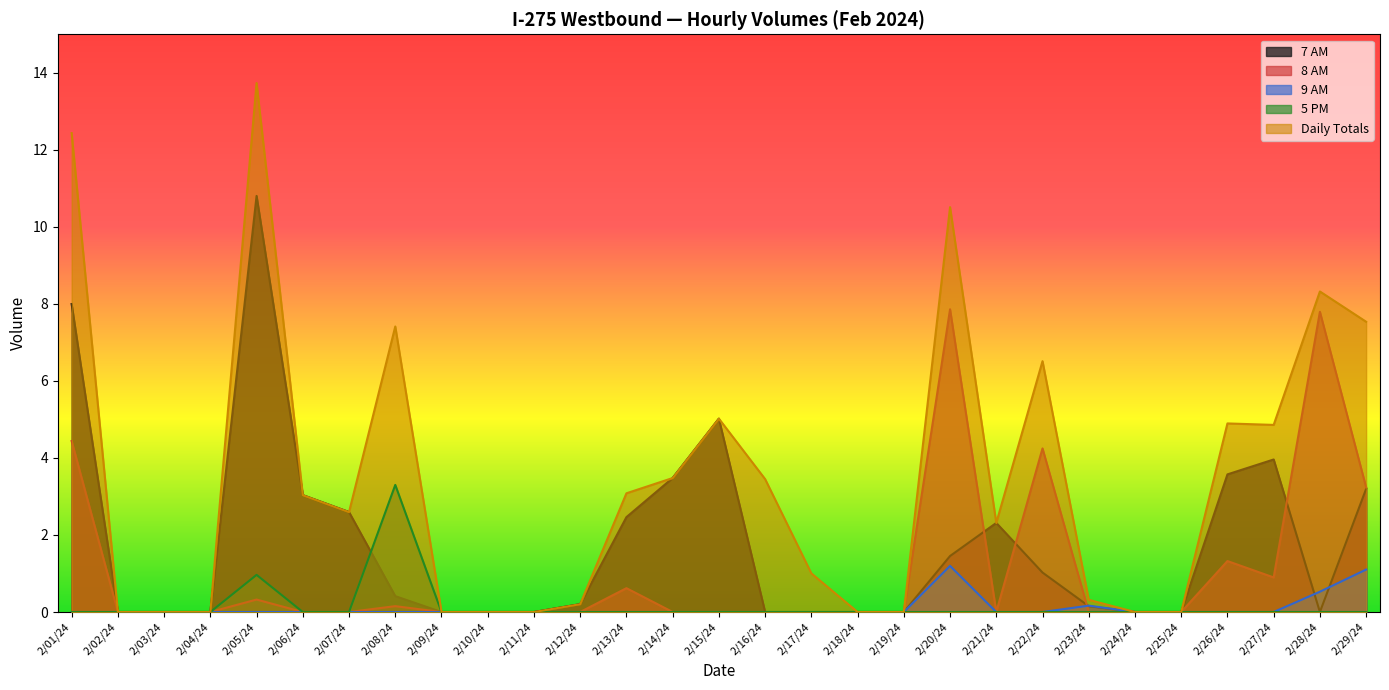

Reading right to left, transcribe all the data shown in this chart.

7 AM: 2/29/24=3.2	2/28/24=0.0	2/27/24=4.0	2/26/24=3.6	2/25/24=0.0	2/24/24=0.0	2/23/24=0.2	2/22/24=1.0	2/21/24=2.3	2/20/24=1.5	2/19/24=0.0	2/18/24=0.0	2/17/24=0.0	2/16/24=0.0	2/15/24=5.0	2/14/24=3.5	2/13/24=2.5	2/12/24=0.2	2/11/24=0.0	2/10/24=0.0	2/09/24=0.0	2/08/24=0.4	2/07/24=2.6	2/06/24=3.0	2/05/24=10.8	2/04/24=0.0	2/03/24=0.0	2/02/24=0.0	2/01/24=8.0
8 AM: 2/29/24=3.2	2/28/24=7.8	2/27/24=0.9	2/26/24=1.3	2/25/24=0.0	2/24/24=0.0	2/23/24=0.0	2/22/24=4.2	2/21/24=0.0	2/20/24=7.9	2/19/24=0.0	2/18/24=0.0	2/17/24=0.0	2/16/24=0.0	2/15/24=0.0	2/14/24=0.0	2/13/24=0.6	2/12/24=0.0	2/11/24=0.0	2/10/24=0.0	2/09/24=0.0	2/08/24=0.2	2/07/24=0.0	2/06/24=0.0	2/05/24=0.3	2/04/24=0.0	2/03/24=0.0	2/02/24=0.0	2/01/24=4.4
9 AM: 2/29/24=1.1	2/28/24=0.5	2/27/24=0.0	2/26/24=0.0	2/25/24=0.0	2/24/24=0.0	2/23/24=0.2	2/22/24=0.0	2/21/24=0.0	2/20/24=1.2	2/19/24=0.0	2/18/24=0.0	2/17/24=0.0	2/16/24=0.0	2/15/24=0.0	2/14/24=0.0	2/13/24=0.0	2/12/24=0.0	2/11/24=0.0	2/10/24=0.0	2/09/24=0.0	2/08/24=0.0	2/07/24=0.0	2/06/24=0.0	2/05/24=0.0	2/04/24=0.0	2/03/24=0.0	2/02/24=0.0	2/01/24=0.0
5 PM: 2/29/24=0.0	2/28/24=0.0	2/27/24=0.0	2/26/24=0.0	2/25/24=0.0	2/24/24=0.0	2/23/24=0.0	2/22/24=0.0	2/21/24=0.0	2/20/24=0.0	2/19/24=0.0	2/18/24=0.0	2/17/24=0.0	2/16/24=0.0	2/15/24=0.0	2/14/24=0.0	2/13/24=0.0	2/12/24=0.0	2/11/24=0.0	2/10/24=0.0	2/09/24=0.0	2/08/24=3.3	2/07/24=0.0	2/06/24=0.0	2/05/24=1.0	2/04/24=0.0	2/03/24=0.0	2/02/24=0.0	2/01/24=0.0
Daily Totals: 2/29/24=7.5	2/28/24=8.3	2/27/24=4.9	2/26/24=4.9	2/25/24=0.0	2/24/24=0.0	2/23/24=0.3	2/22/24=6.5	2/21/24=2.3	2/20/24=10.5	2/19/24=0.0	2/18/24=0.0	2/17/24=1.0	2/16/24=3.5	2/15/24=5.0	2/14/24=3.5	2/13/24=3.1	2/12/24=0.2	2/11/24=0.0	2/10/24=0.0	2/09/24=0.0	2/08/24=7.4	2/07/24=2.6	2/06/24=3.0	2/05/24=13.7	2/04/24=0.0	2/03/24=0.0	2/02/24=0.0	2/01/24=12.4